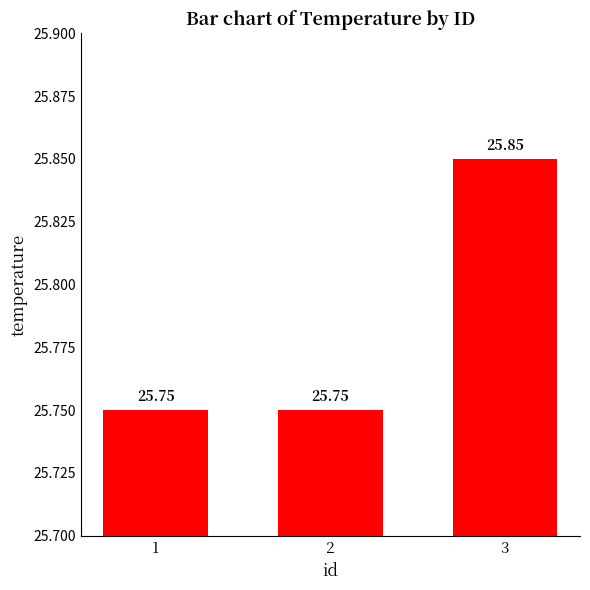

Reading left to right, extract all data points from this chart.

1=25.8	2=25.8	3=25.9